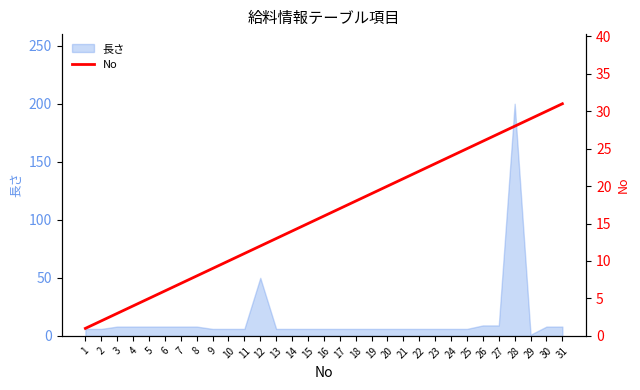

List the labels in order of value, smallest first.

1, 2, 3, 4, 5, 6, 7, 8, 9, 10, 11, 12, 13, 14, 15, 16, 17, 18, 19, 20, 21, 22, 23, 24, 25, 26, 27, 28, 29, 30, 31